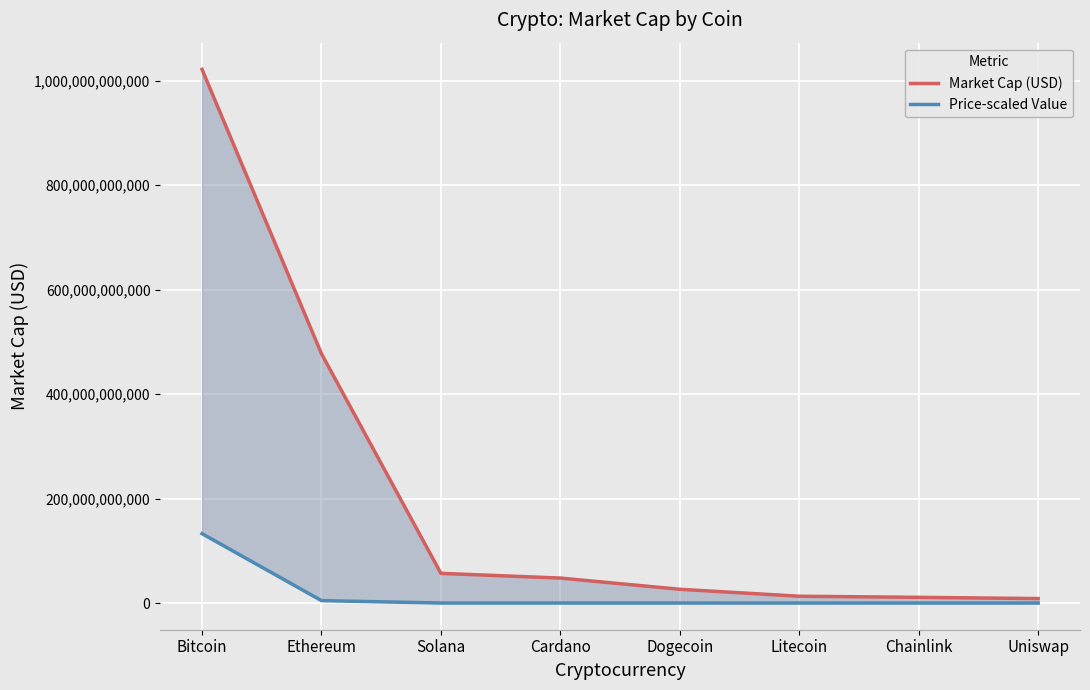

Which series has the largest range (max minus min)?

Market Cap (USD)